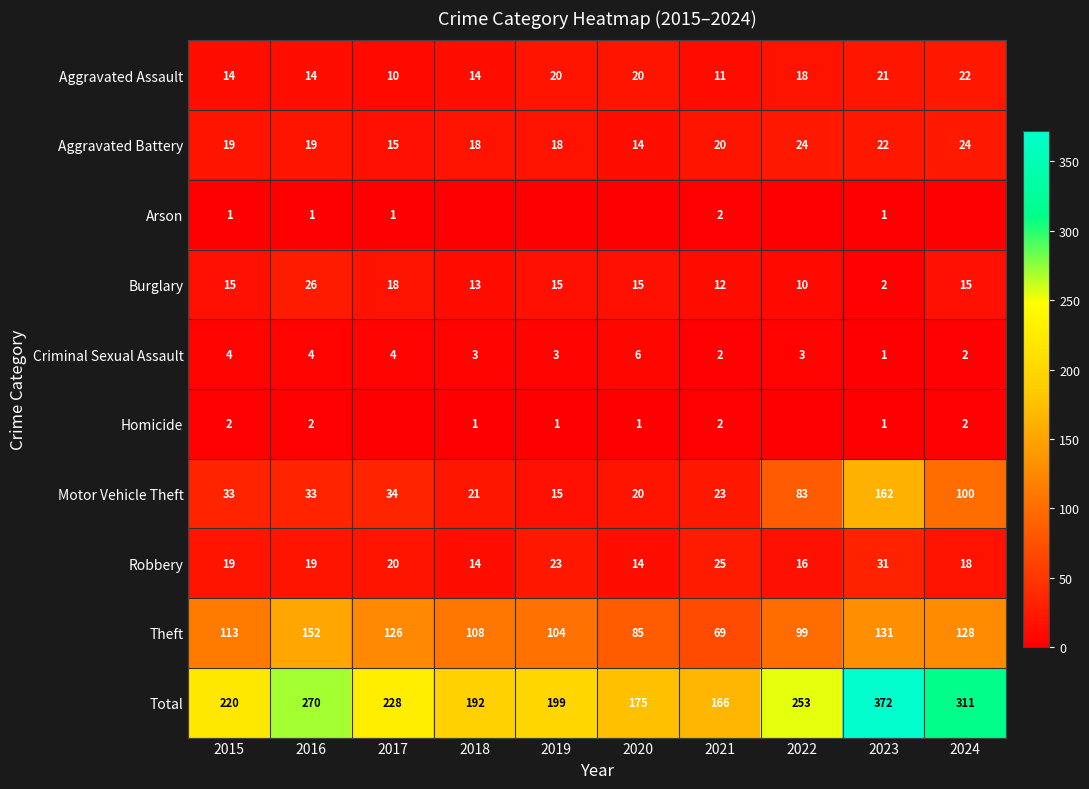

At which label is Robbery closest to 22?

2019